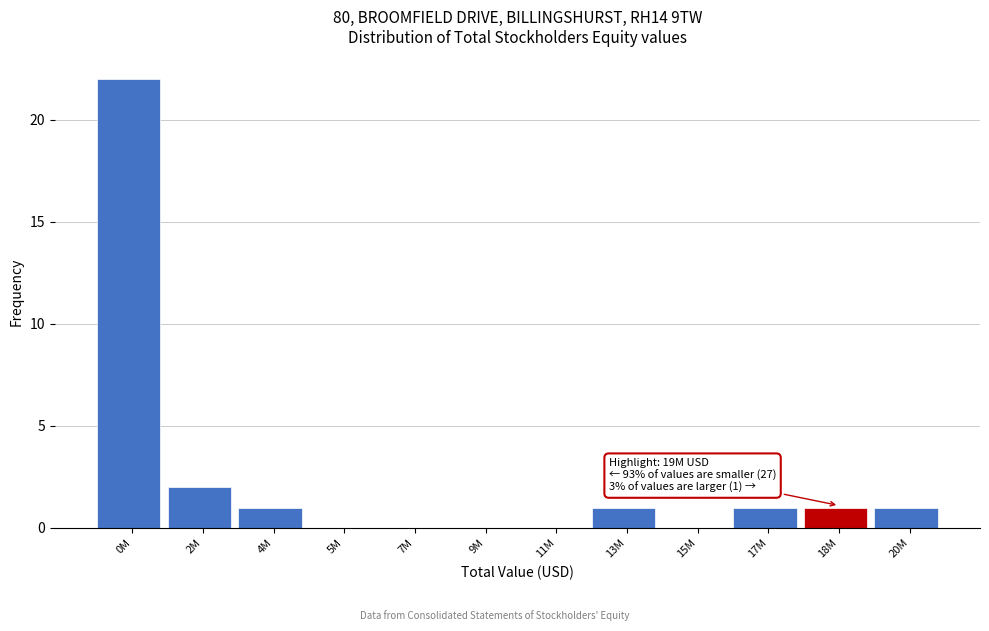

Reading left to right, transcribe all the data shown in this chart.

0M=22	2M=2	4M=1	5M=0	7M=0	9M=0	11M=0	13M=1	15M=0	17M=1	18M=1	20M=1